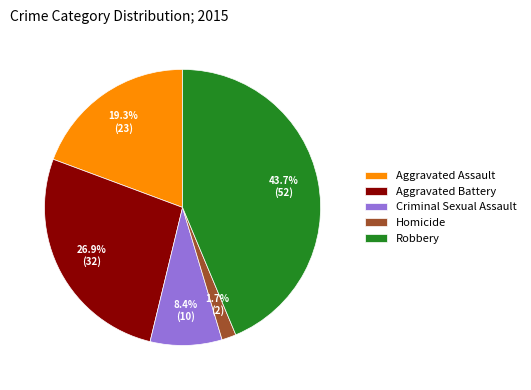

Count the number of slices in the pie.

5